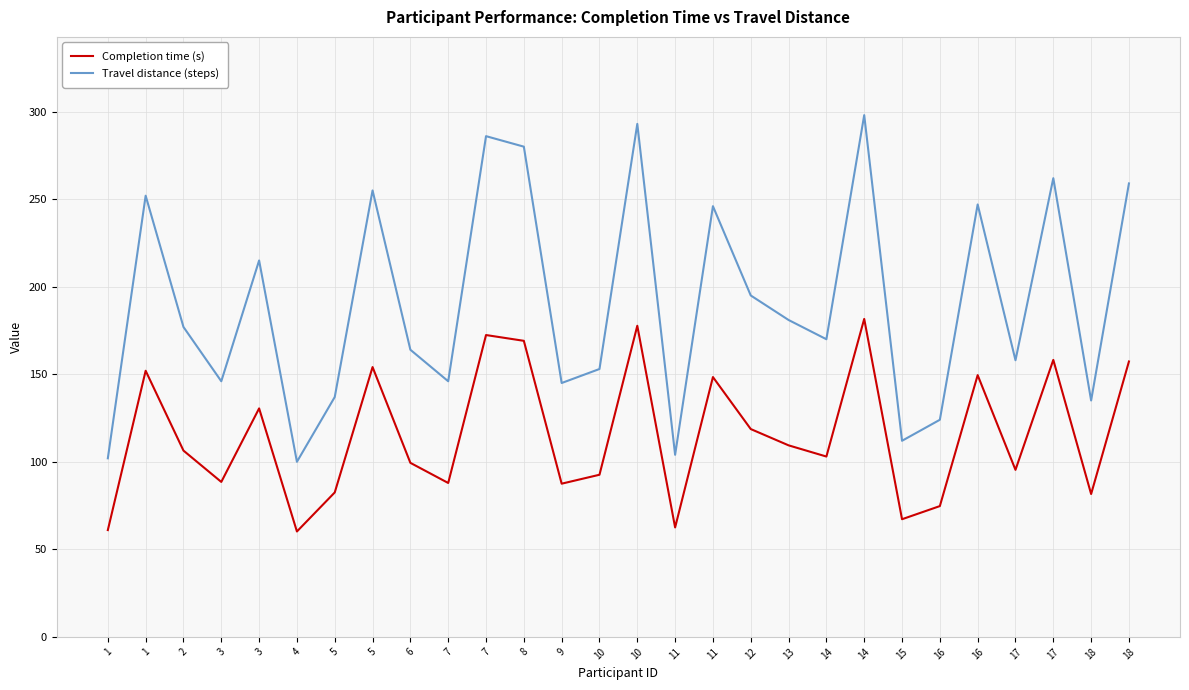

What is the difference between the second highest and minimum values in the Travel distance (steps) series?

193.0